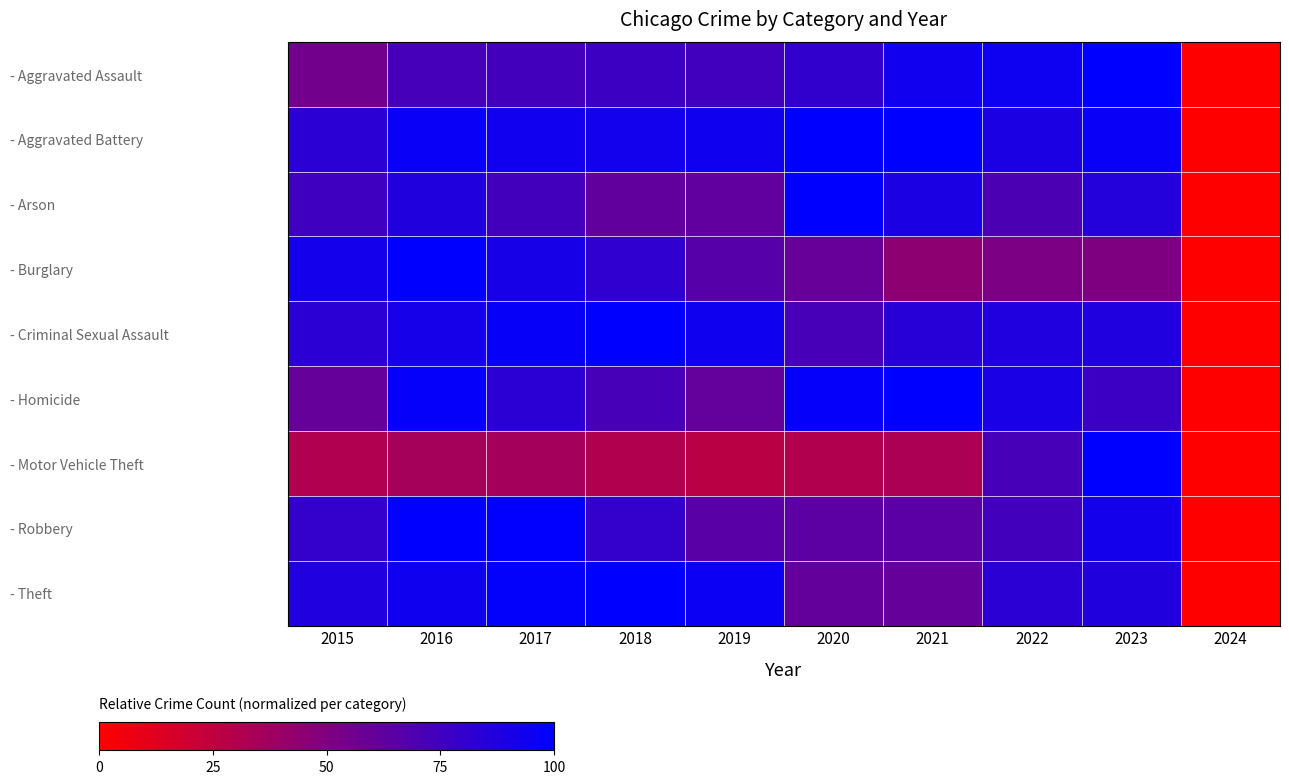

Which series has the largest total across all categories?

- Aggravated Battery